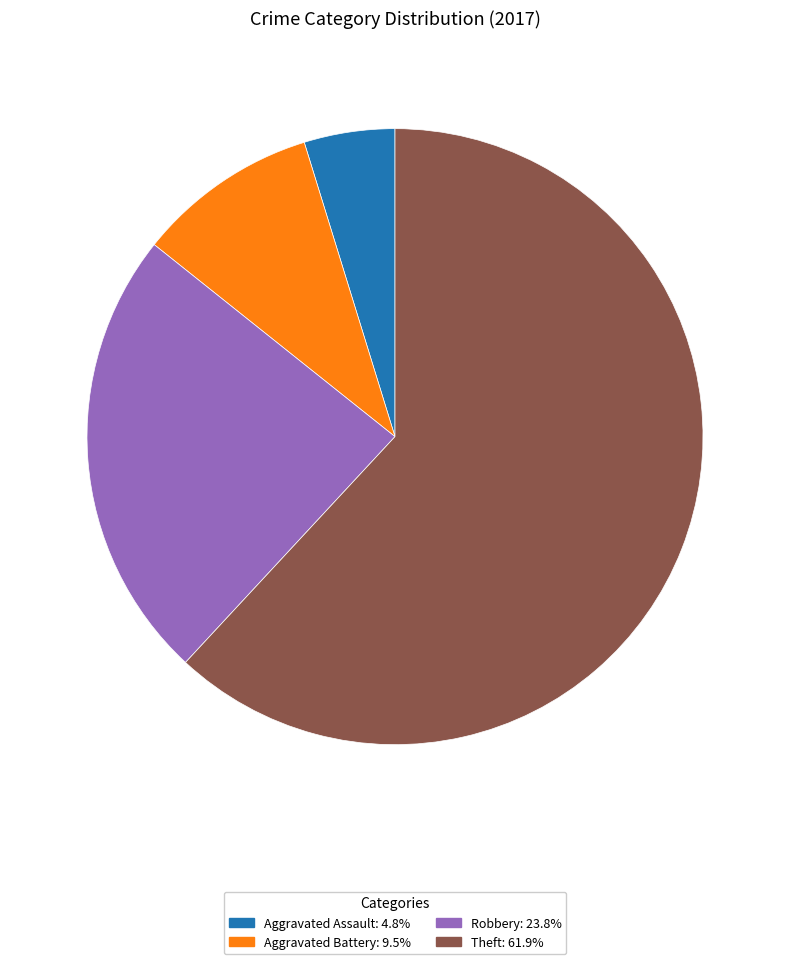

How many slices are in this pie chart?

4